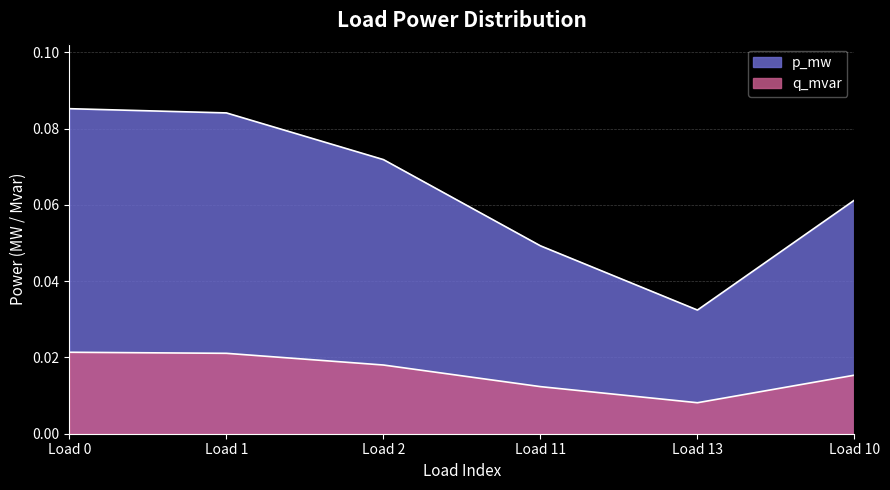

Rank the series by their average value, from highest to lowest.

p_mw, q_mvar